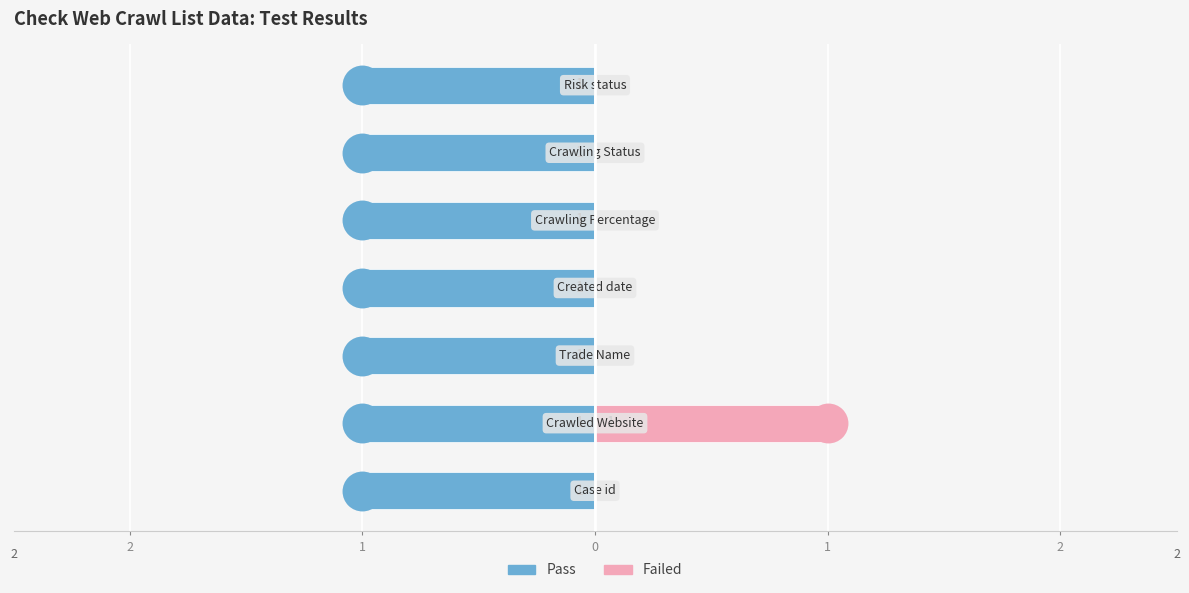

Which series has the largest total across all categories?

Pass